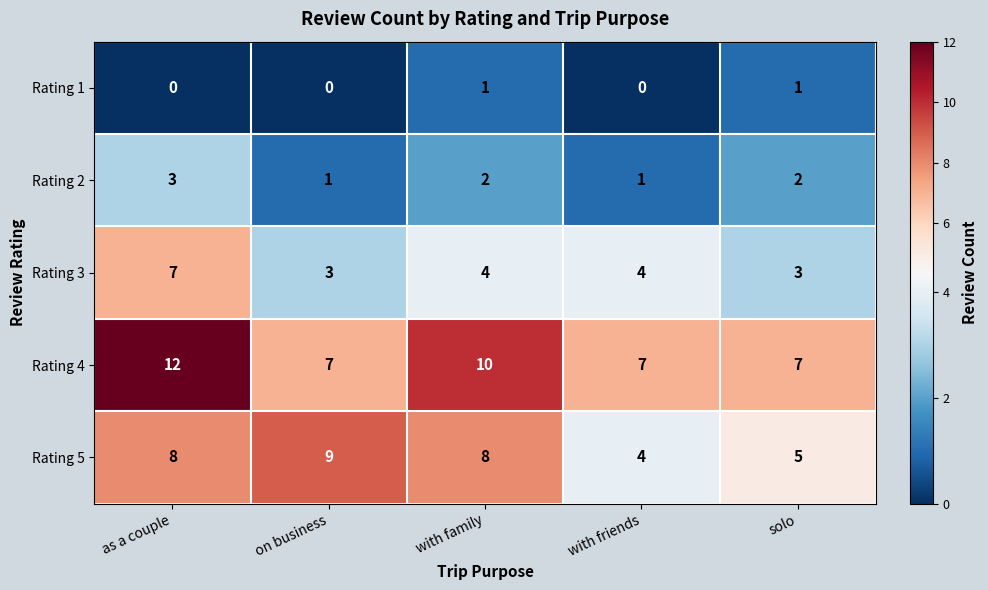

Is it true that Rating 3 equals 5 at on business?

False